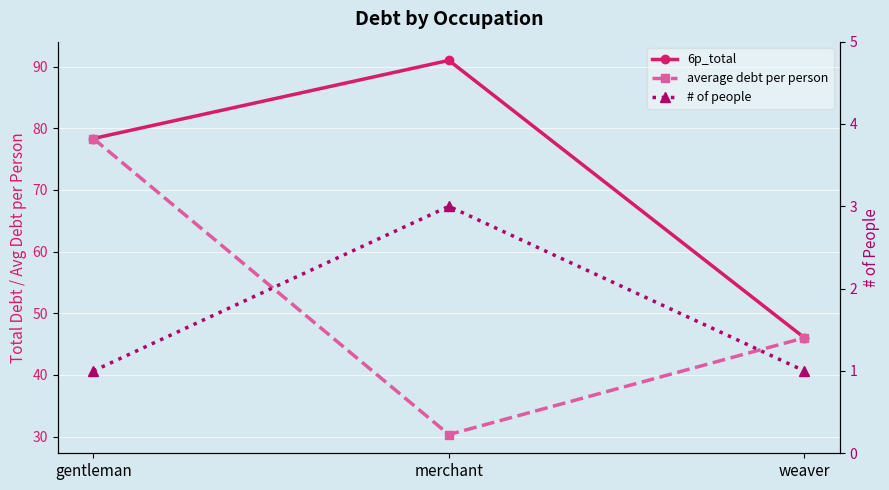

What is the value of the # of people point at the 1st from the left?

1.0